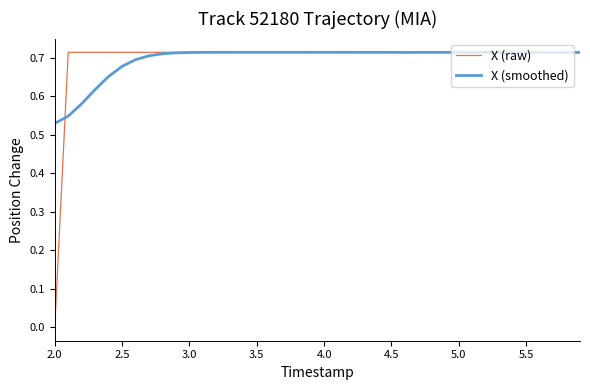

Which series has the widest spread of values?

X (raw)